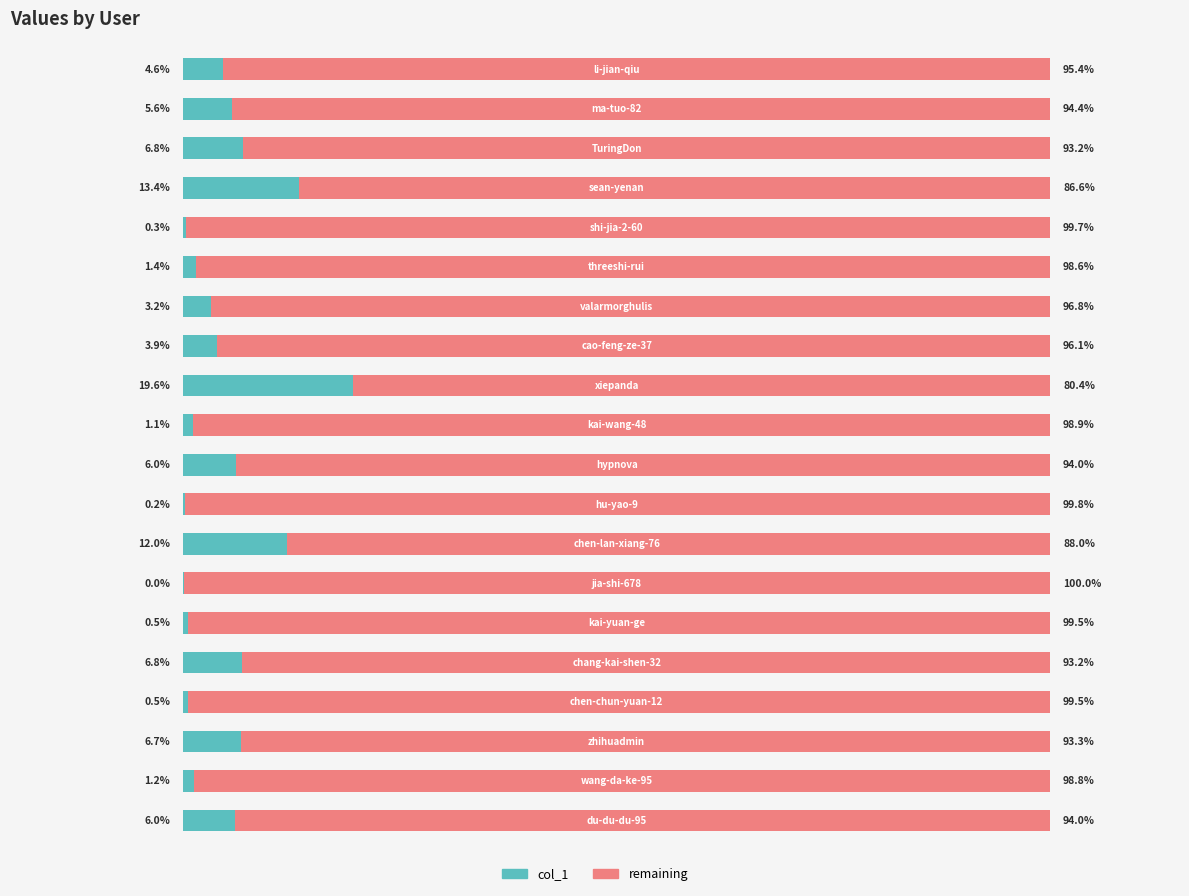

Between 1 and 6, which series saw the biggest shift?

col_1